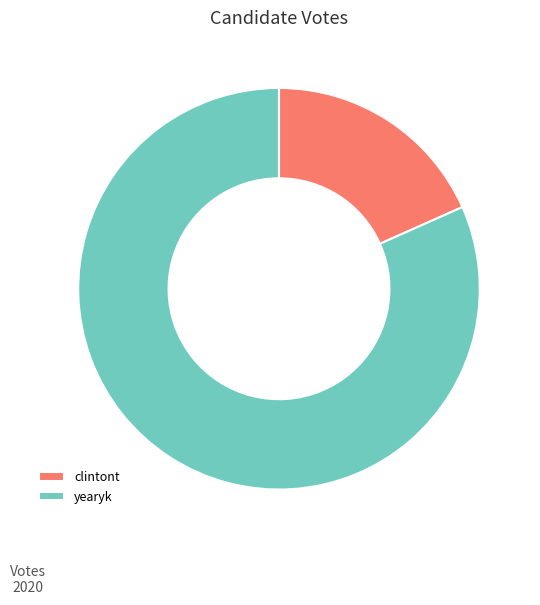

Does clintont represent more than half of the total?

No